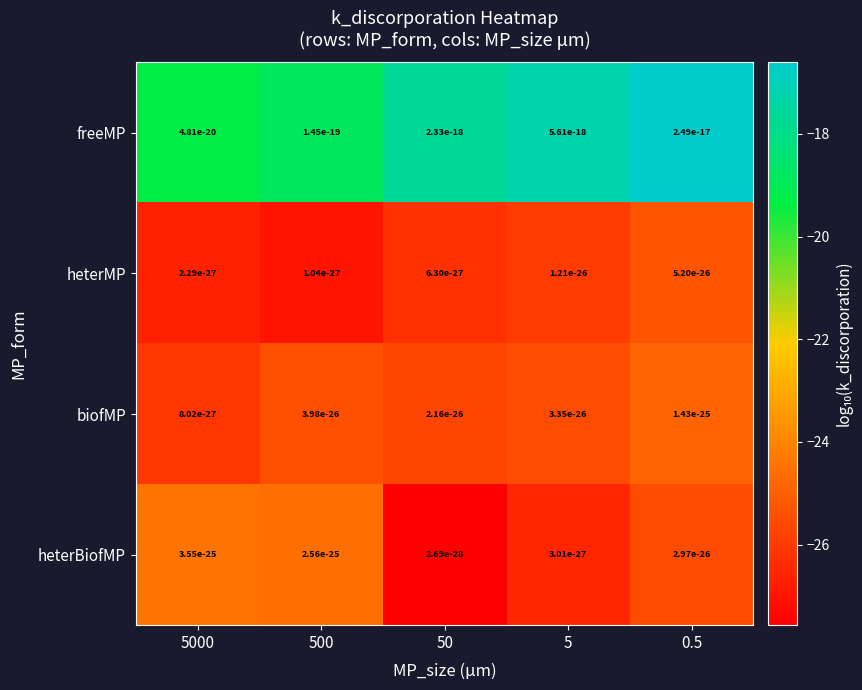

At which label does heterMP first exceed -26?

5